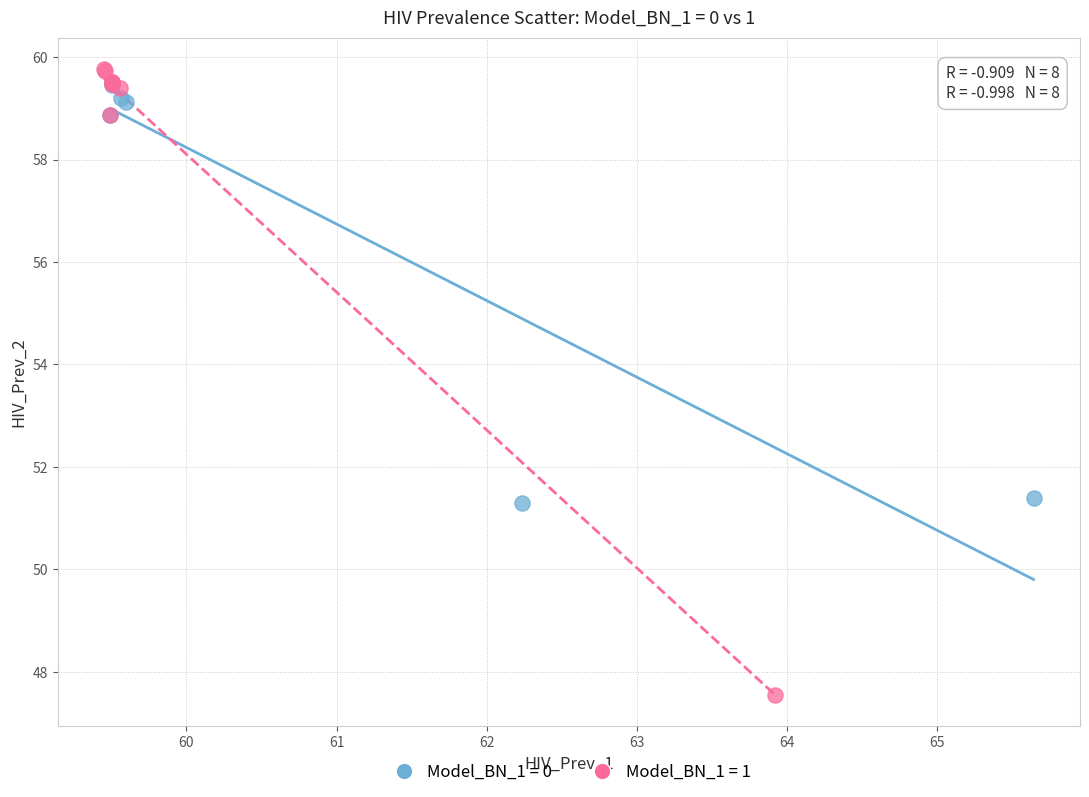

Which series has the widest spread of Y values?

Model_BN_1 = 1